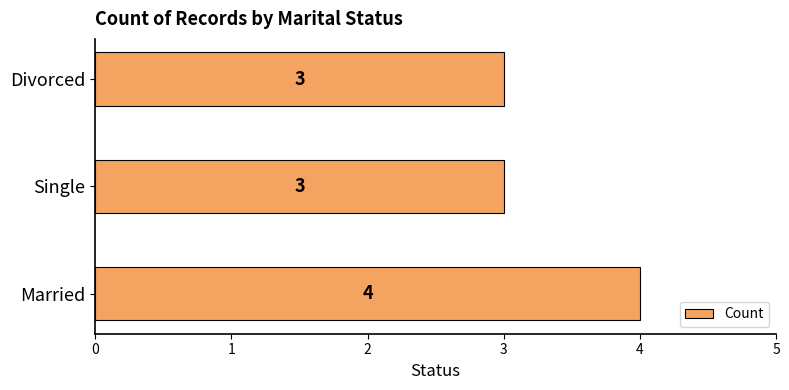

How many values exceed 3?

1